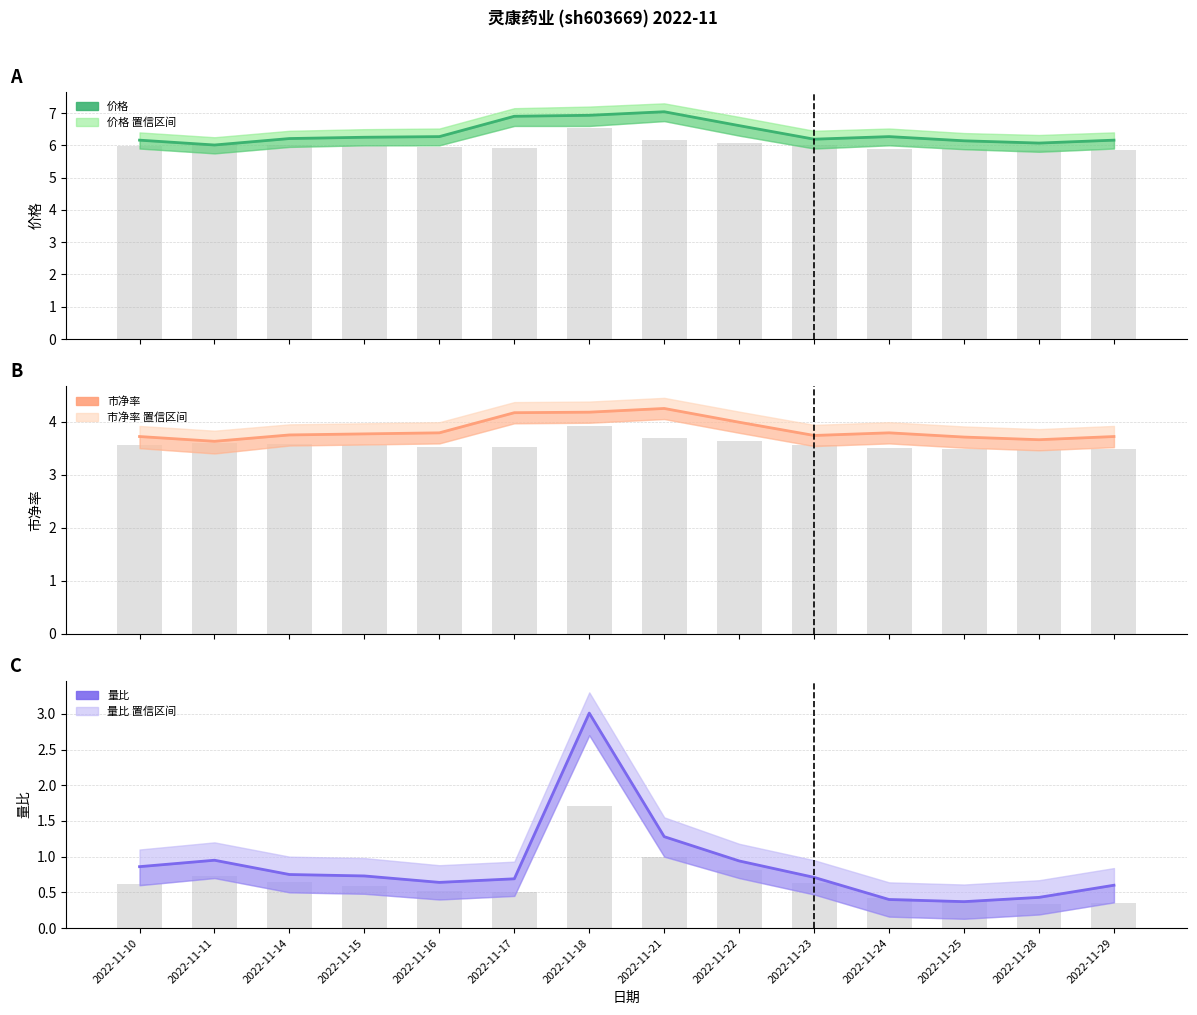

Reading left to right, what are all the values shown in this chart?

价格: 2022-11-10=6.2	2022-11-11=6.0	2022-11-14=6.2	2022-11-15=6.2	2022-11-16=6.3	2022-11-17=6.9	2022-11-18=6.9	2022-11-21=7.0	2022-11-22=6.6	2022-11-23=6.2	2022-11-24=6.3	2022-11-25=6.1	2022-11-28=6.1	2022-11-29=6.2
市净率: 2022-11-10=3.7	2022-11-11=3.6	2022-11-14=3.8	2022-11-15=3.8	2022-11-16=3.8	2022-11-17=4.2	2022-11-18=4.2	2022-11-21=4.2	2022-11-22=4.0	2022-11-23=3.7	2022-11-24=3.8	2022-11-25=3.7	2022-11-28=3.7	2022-11-29=3.7
量比: 2022-11-10=0.9	2022-11-11=0.9	2022-11-14=0.8	2022-11-15=0.7	2022-11-16=0.6	2022-11-17=0.7	2022-11-18=3.0	2022-11-21=1.3	2022-11-22=0.9	2022-11-23=0.7	2022-11-24=0.4	2022-11-25=0.4	2022-11-28=0.4	2022-11-29=0.6